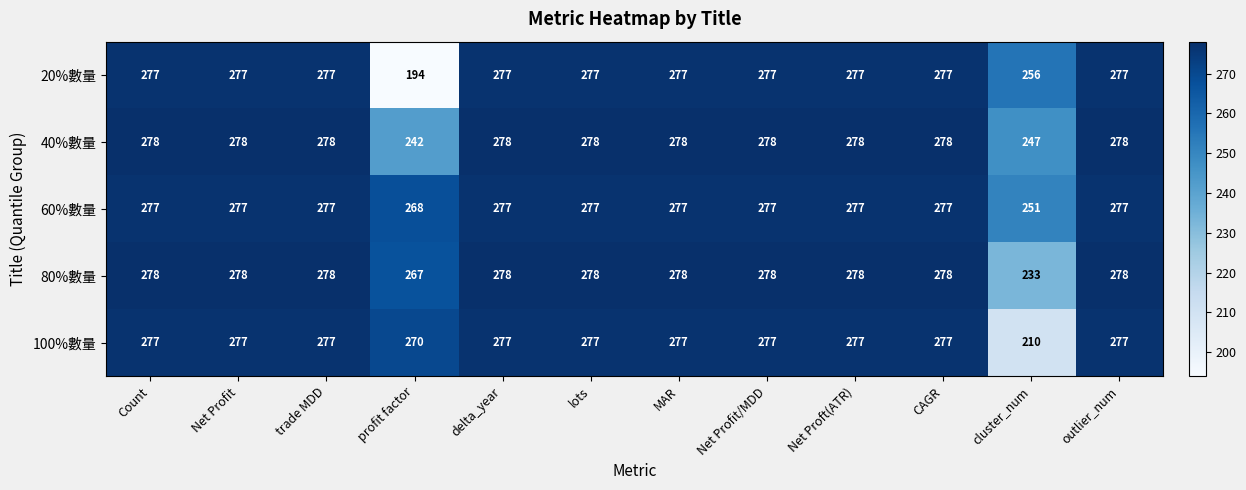

Which series has the widest spread of values?

20%數量